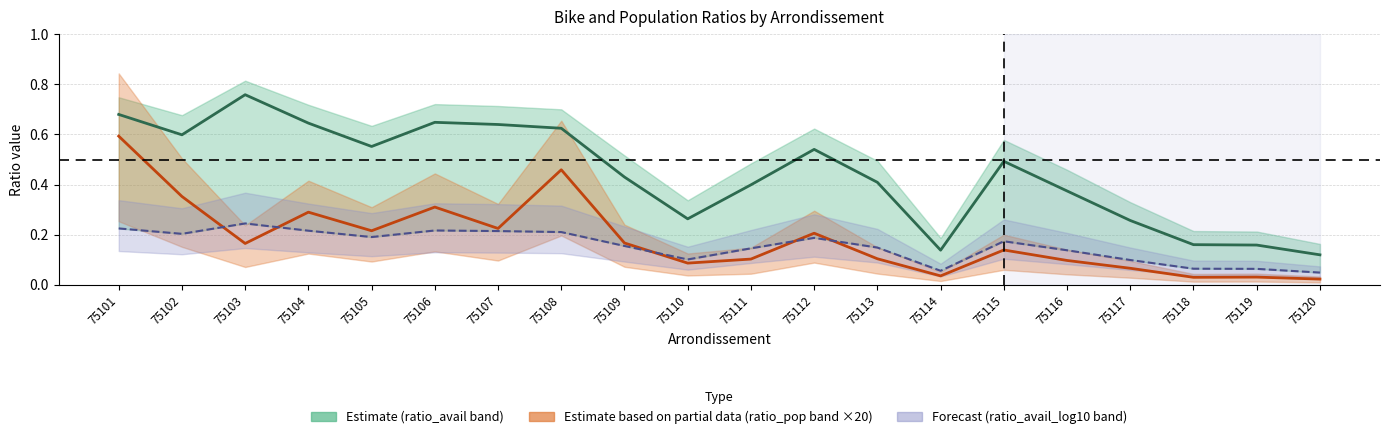

List the series in order of their peak value, lowest first.

ratio_avail_log10, ratio_pop (×20), ratio_avail